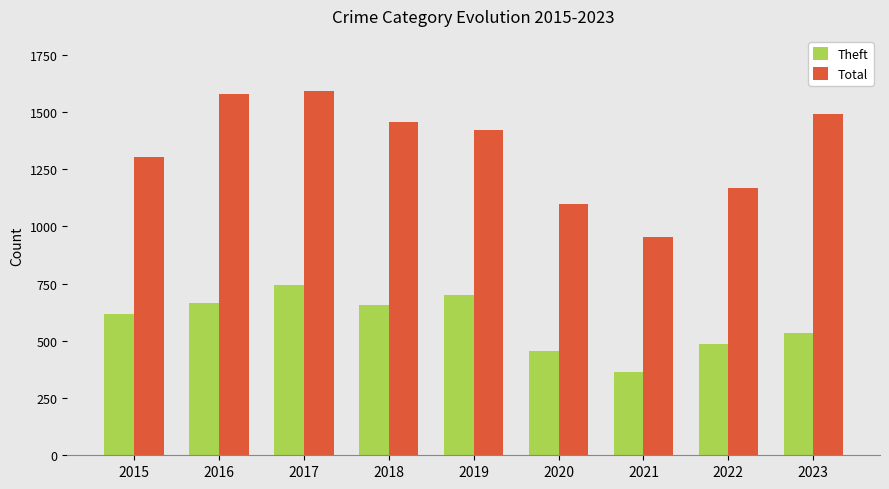

Which series has the largest total across all categories?

Total